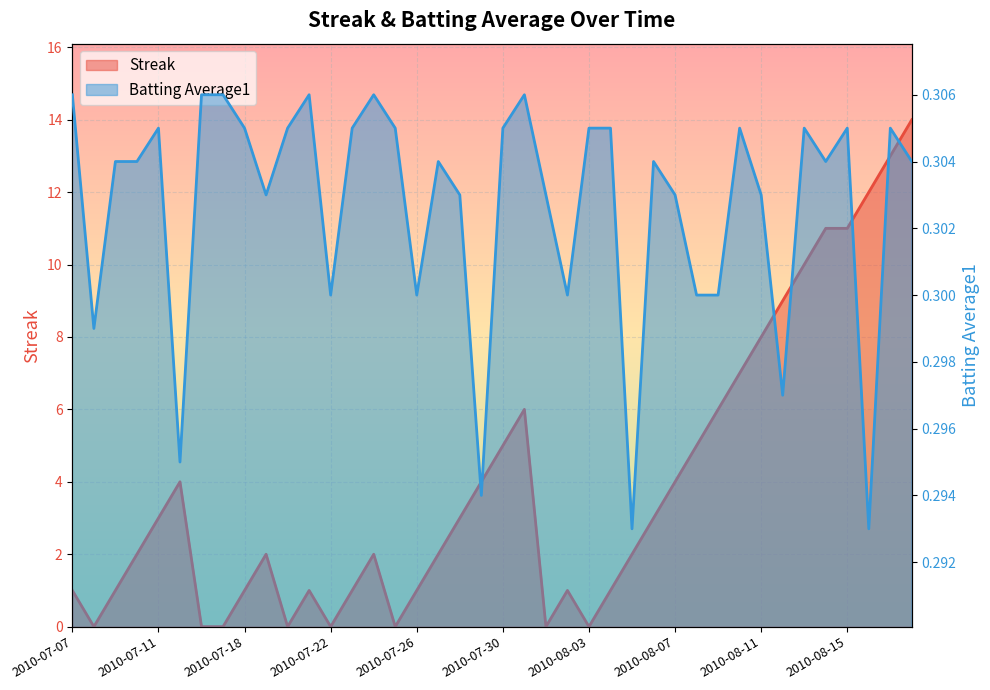

True or false: Batting Average1 has more than 1 points higher than both neighbors.

True